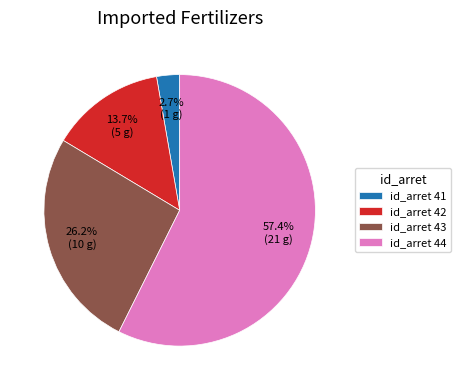

How many segments does this pie chart have?

4